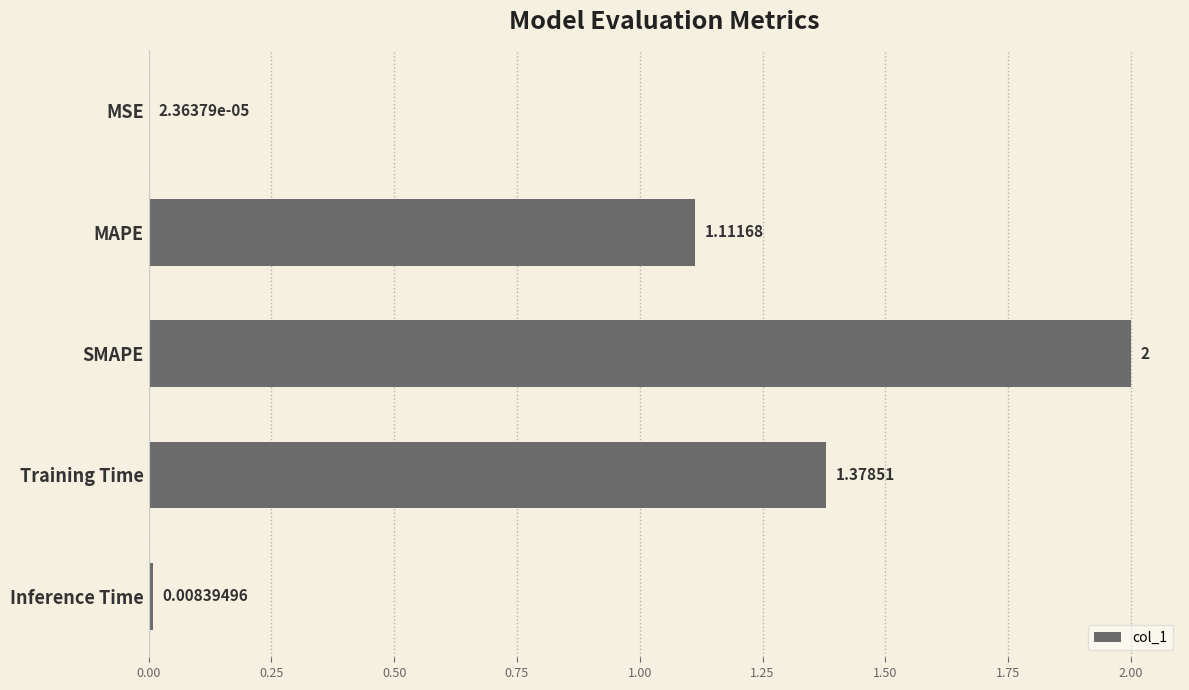

Which category has the highest value across all series?

SMAPE